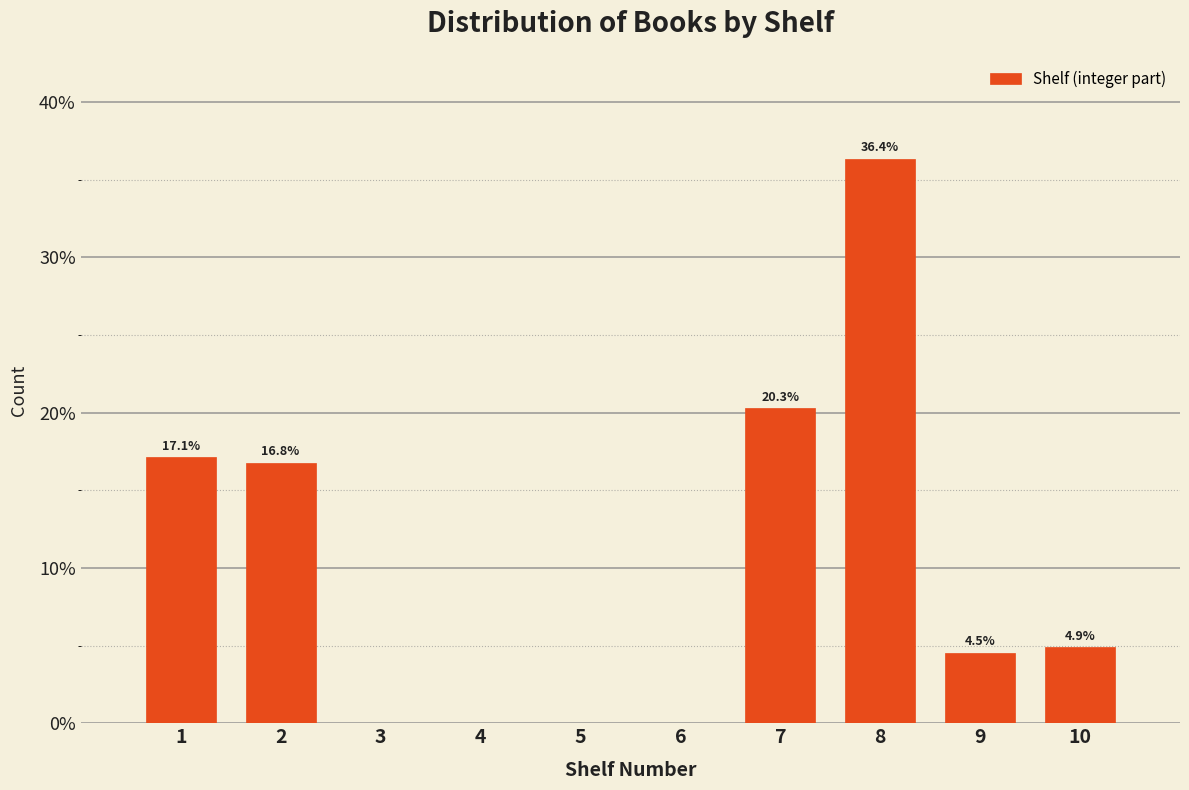

Reading left to right, transcribe all the data shown in this chart.

1=17.1	2=16.8	3=0.0	4=0.0	5=0.0	6=0.0	7=20.3	8=36.4	9=4.5	10=4.9